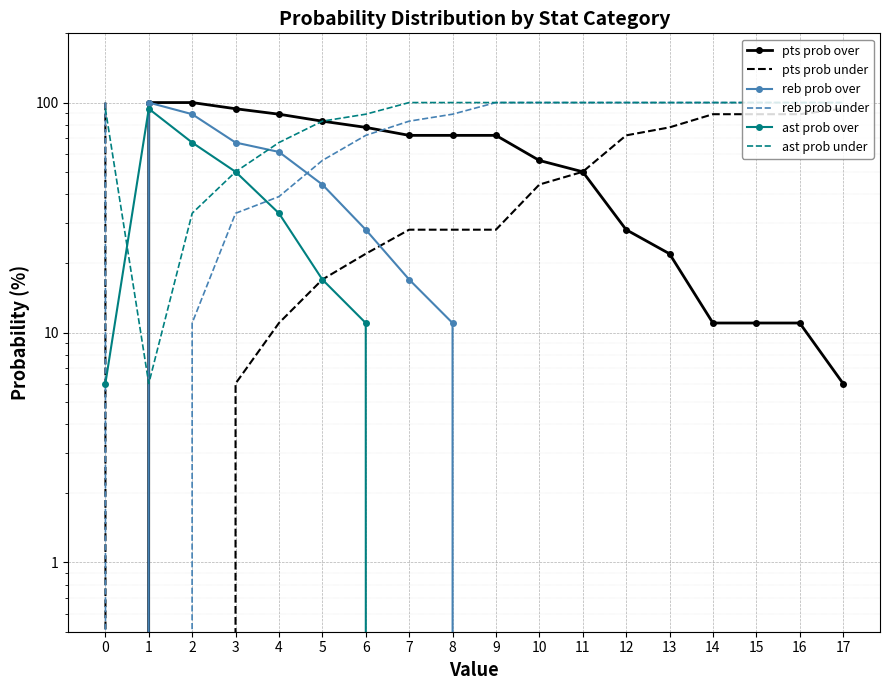

What is the highest value of the ast prob over series?

94